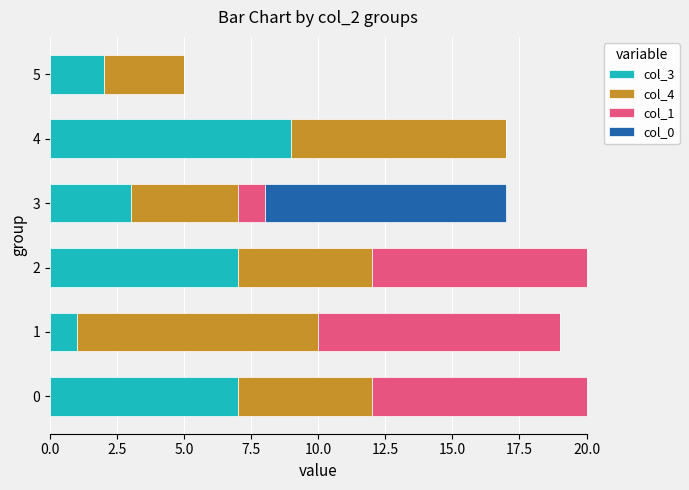

The col_3 series shows 4 at 3. True or false?

False